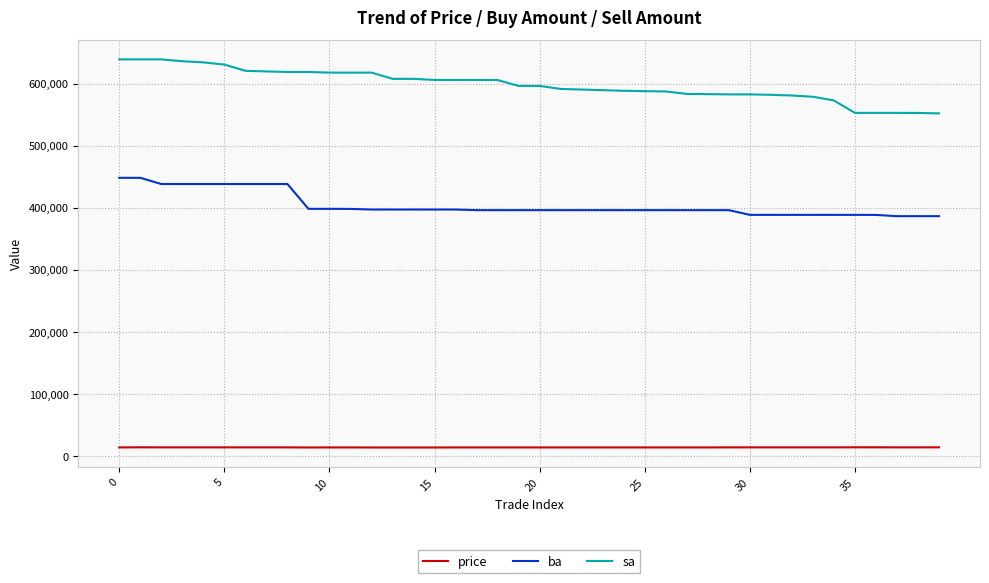

What is the difference between the maximum and minimum values in the sa series?

87000